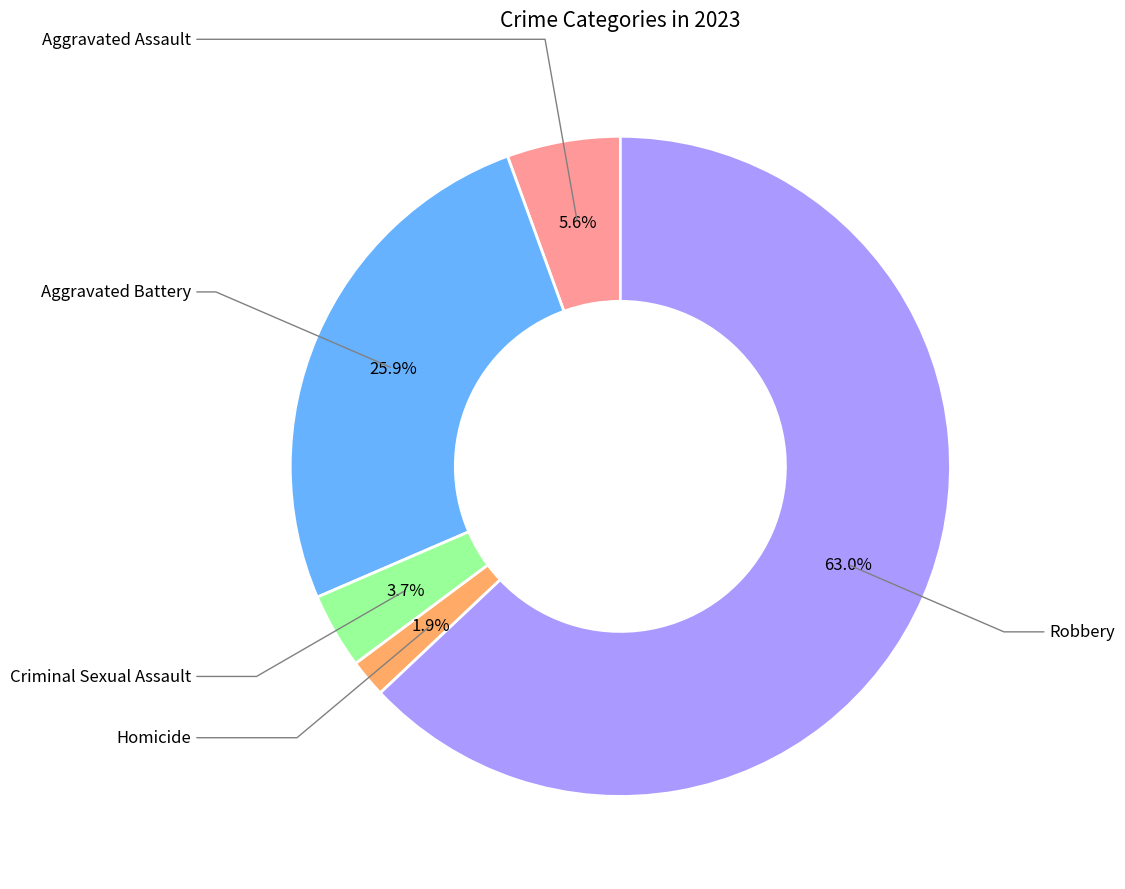

What is the change in value from Aggravated Assault to Criminal Sexual Assault?

-1